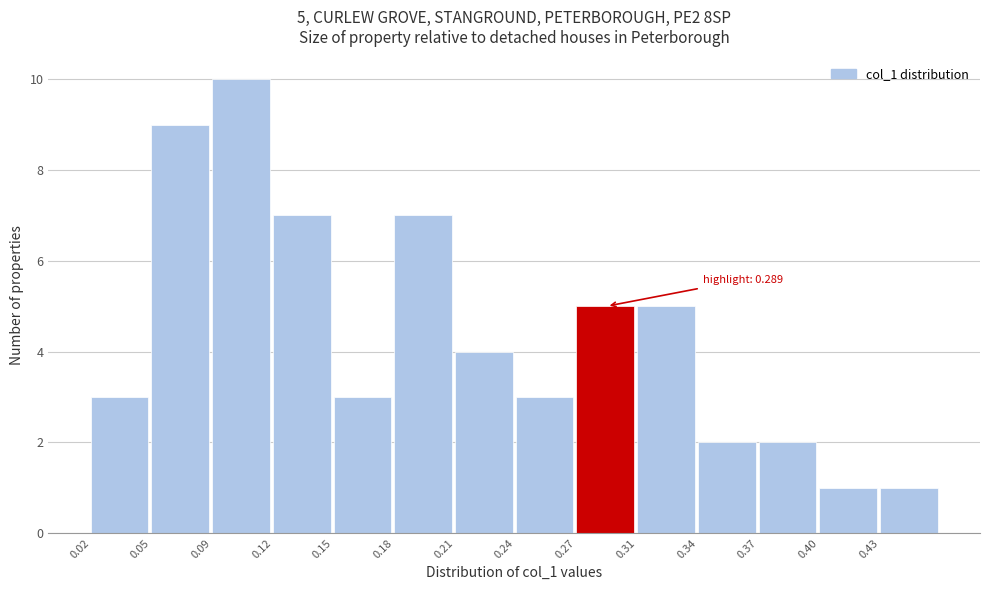

Reading right to left, extract all data points from this chart.

1	1	2	2	5	5	3	4	7	3	7	10	9	3